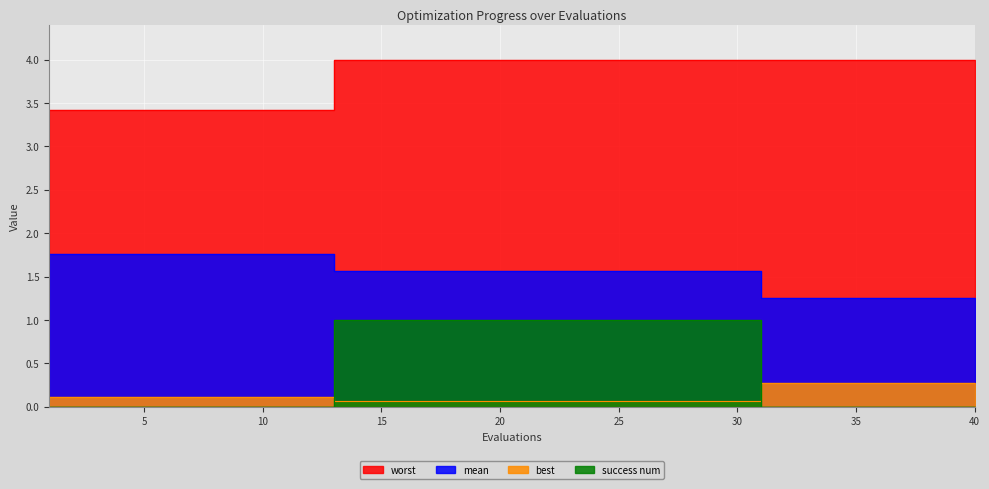

True or false: worst has a value of 2.0 at 39.

False